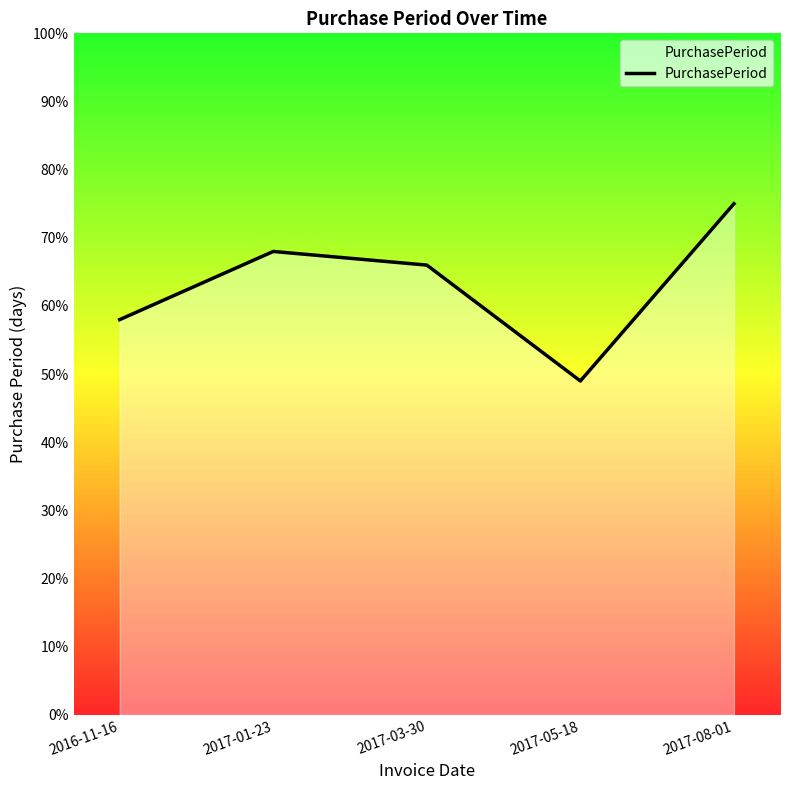

Which has a higher value, 2016-11-16 or 2017-03-30?

2017-03-30